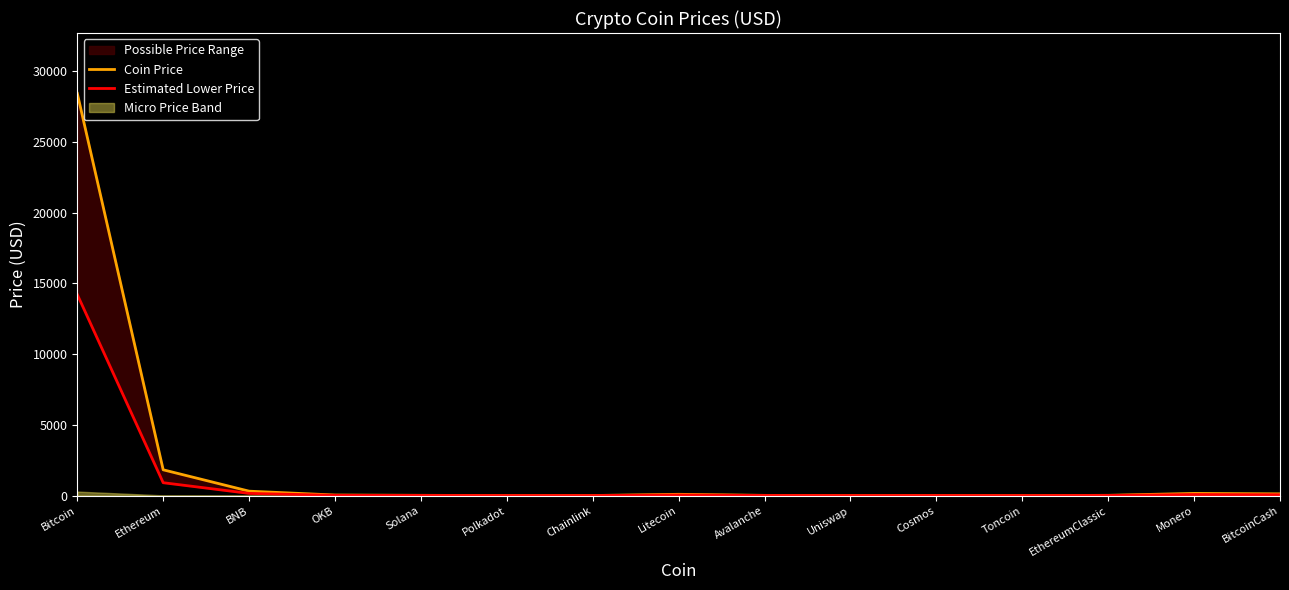

At how many categories does at least one series exceed 17067?

1